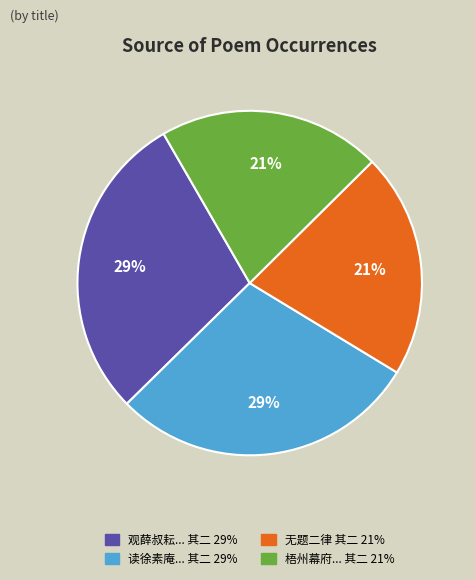

Does any single category account for the majority?

No